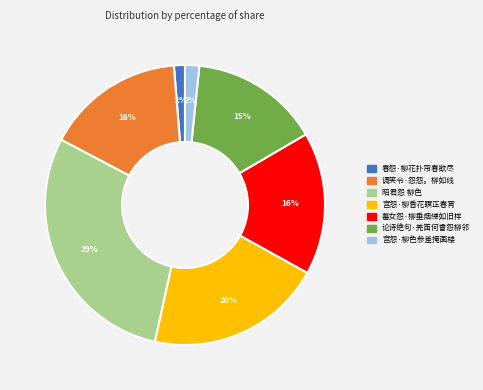

To the nearest percent, what is the combined percentage of 调笑令·怨怨。柳如线 and 宫怨·柳昏花瞑正春宵?

36%